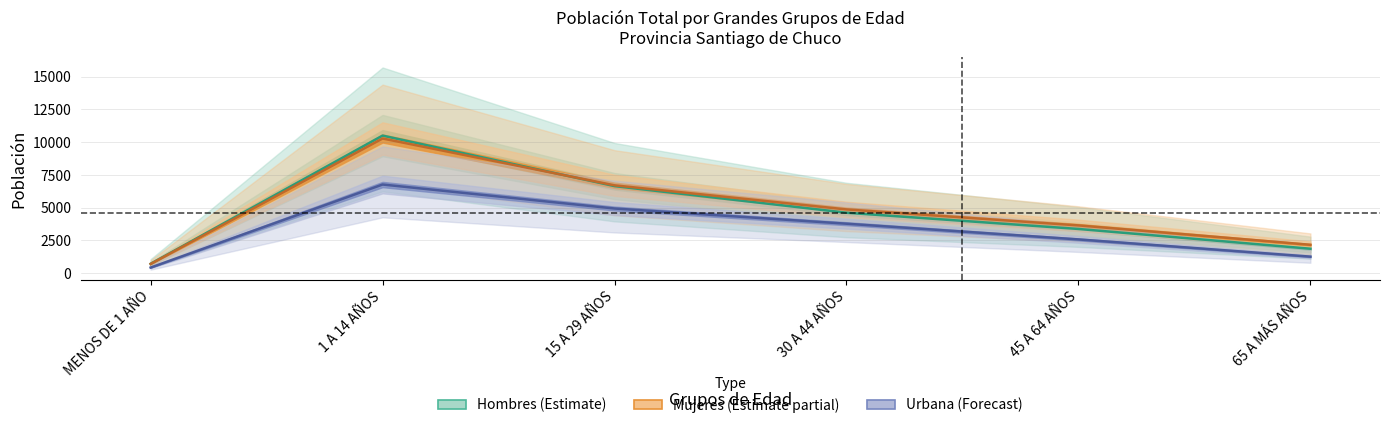

True or false: Mujeres has more than 1 points higher than both neighbors.

False